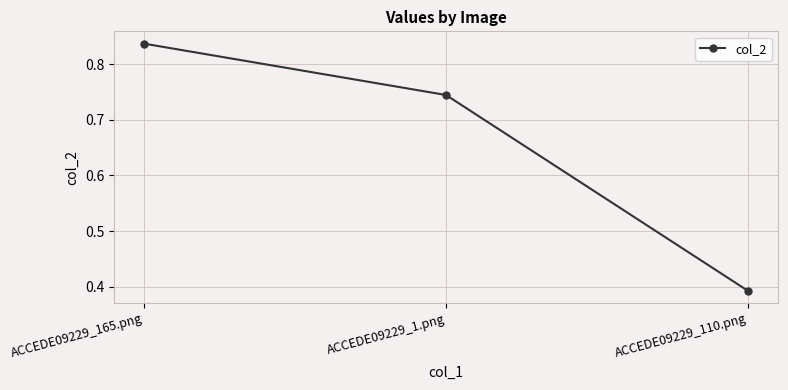

Count the values in the range 0 to 1.

3